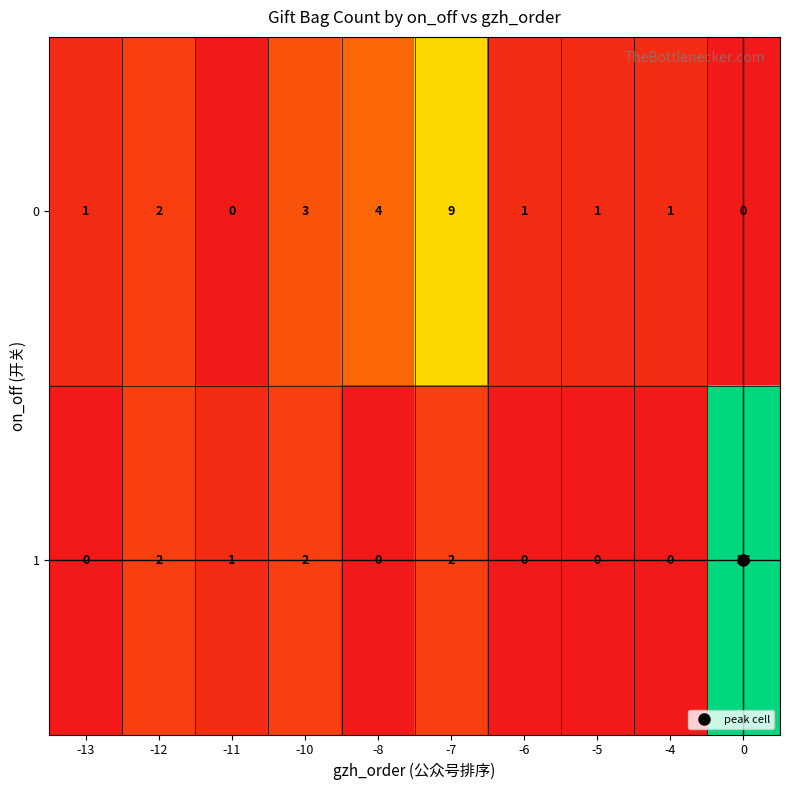

What is the total value across all series at -12?

4